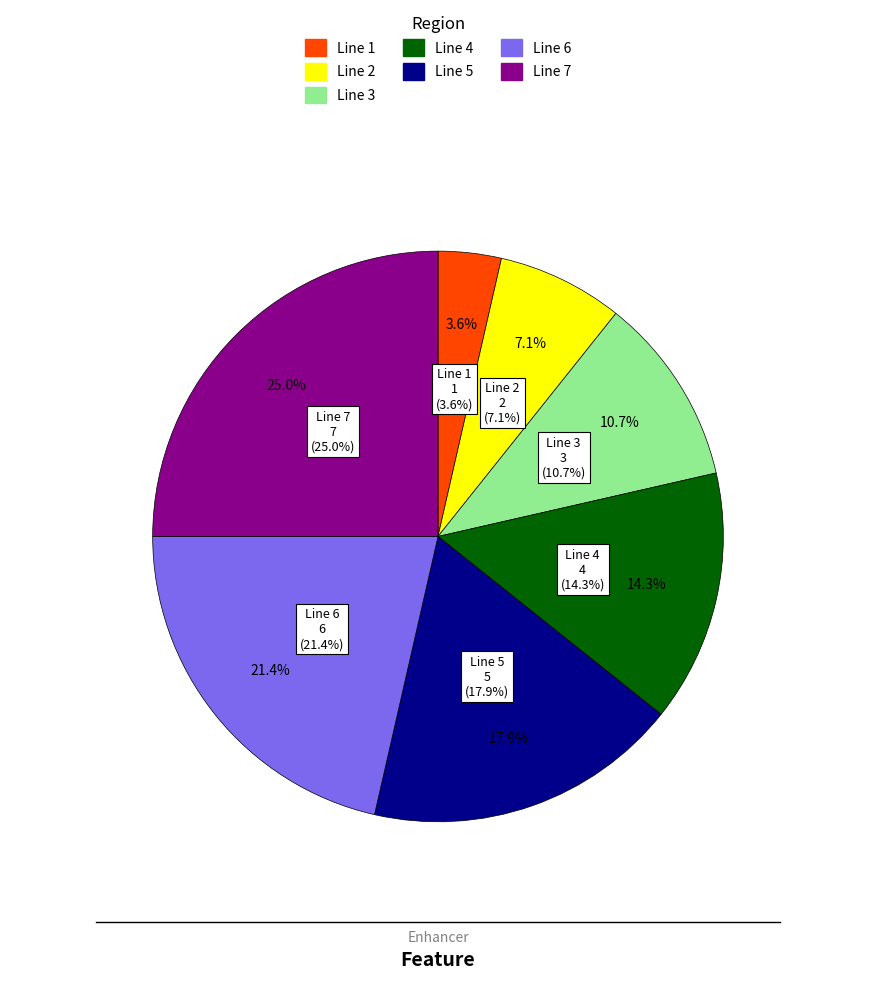

To the nearest percent, what percentage of the pie is Line 6?

21%